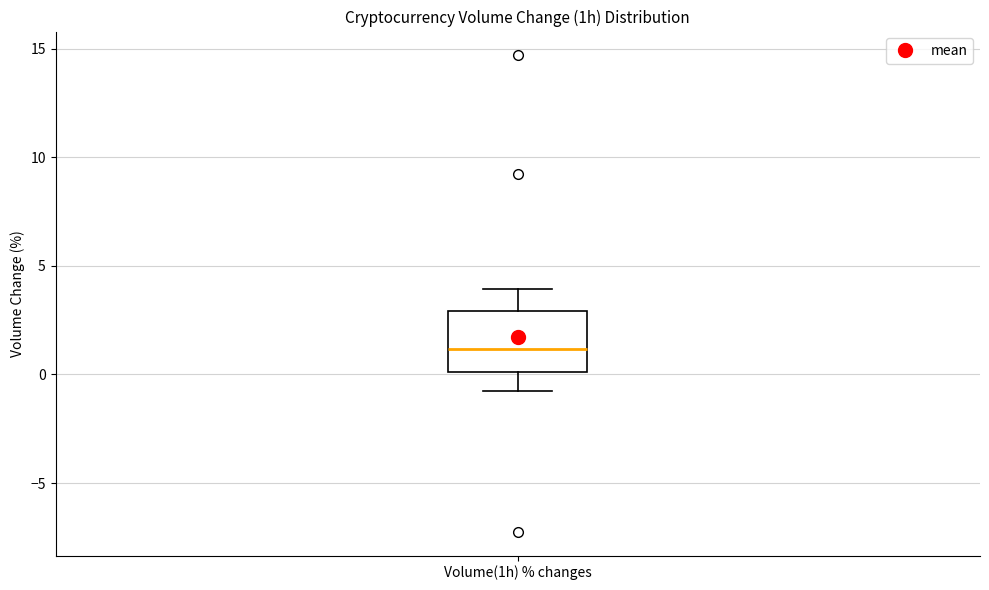

Read this box plot against the y-axis: the position of the median line, the range covered by the box, and the ends of both whiskers. The values are not printed on the chart, so give them approximately, as read against the axis.

median 1, box 0 to 3, whiskers -1 to 4